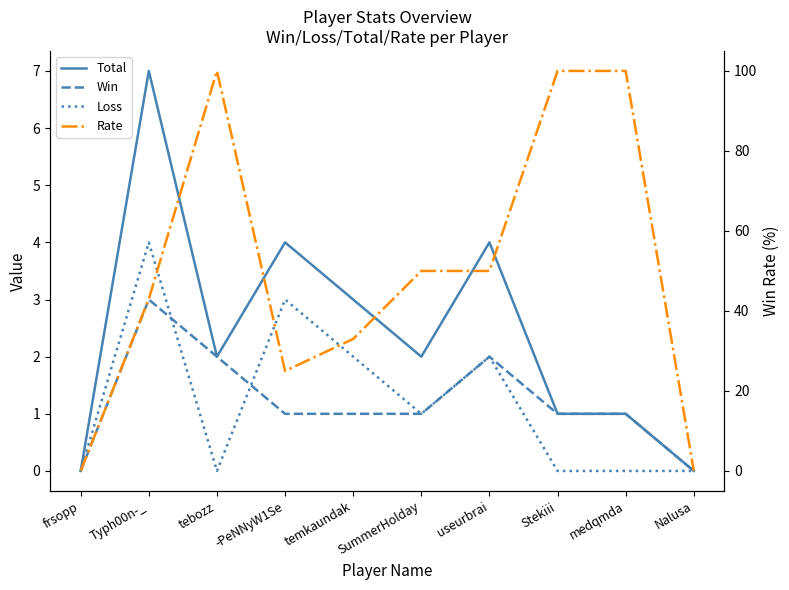

At which category does the chart reach its minimum across all series?

frsopp